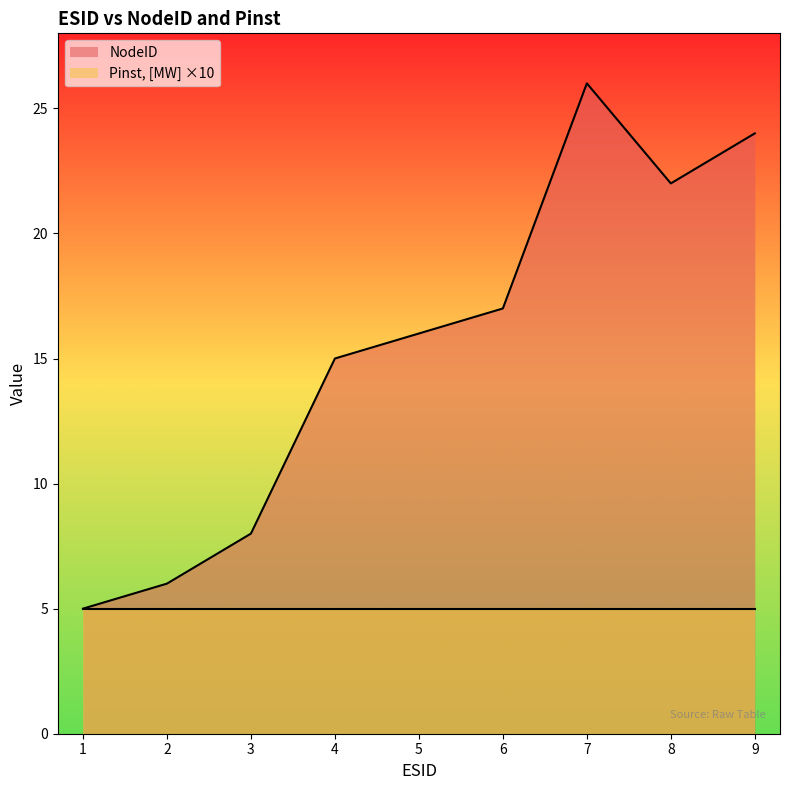

Which category has the lowest value across all series?

1